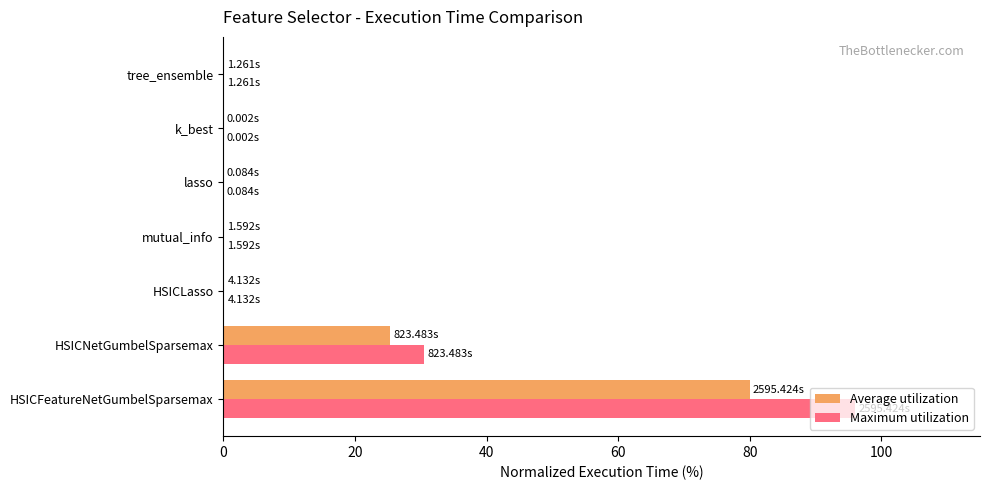

What is the sum of all Maximum utilization values?

126.7